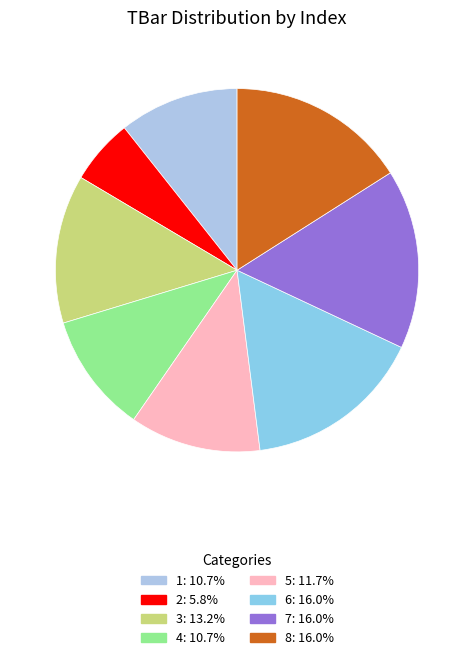

To the nearest percent, what is the average slice percentage?

13%